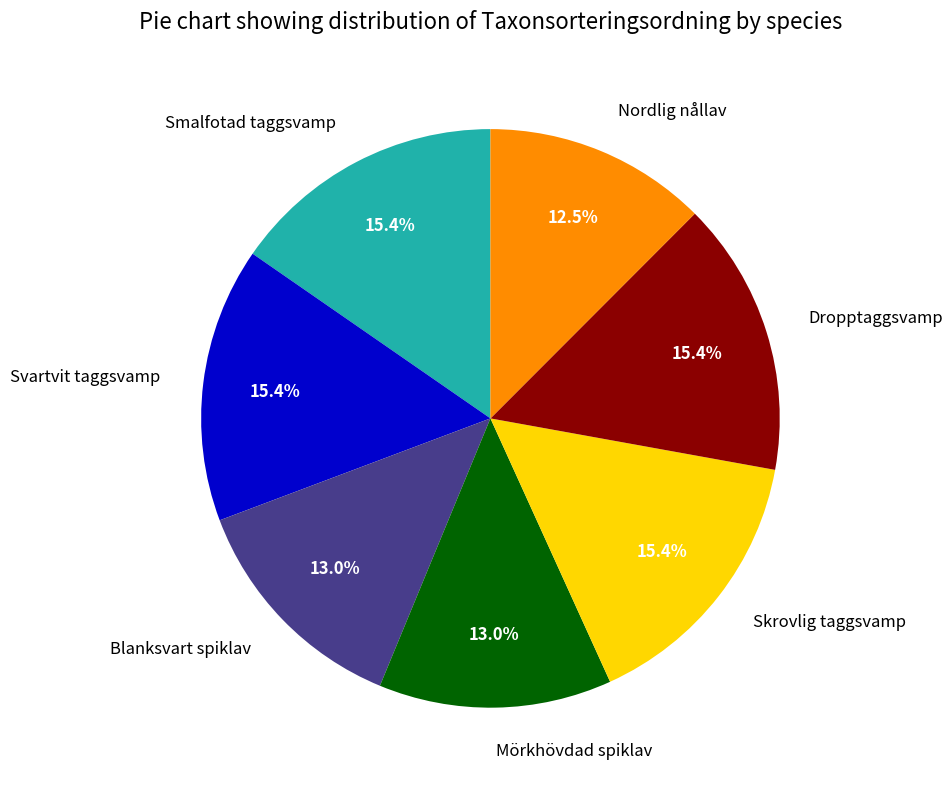

Count the number of slices in the pie.

7